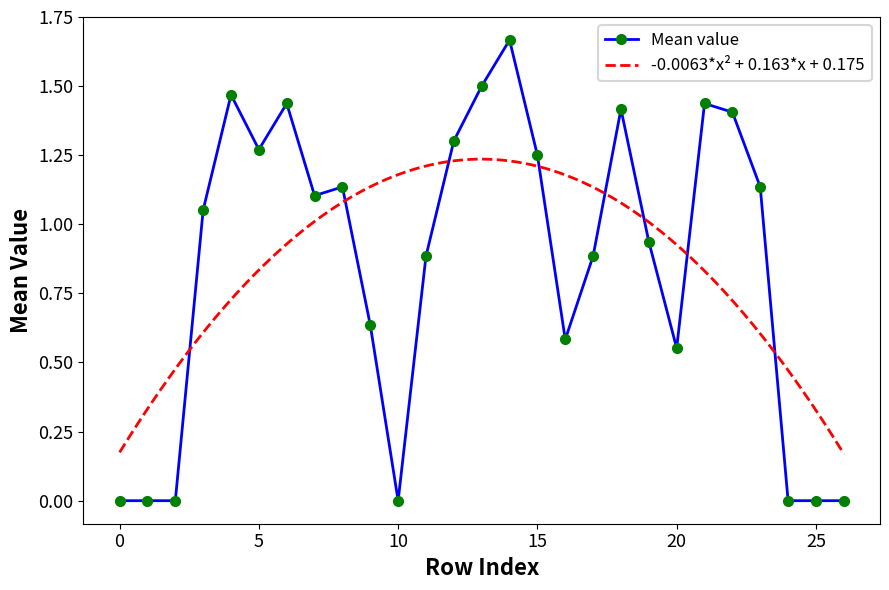

True or false: Mean value has more than 2 interior local peaks.

True